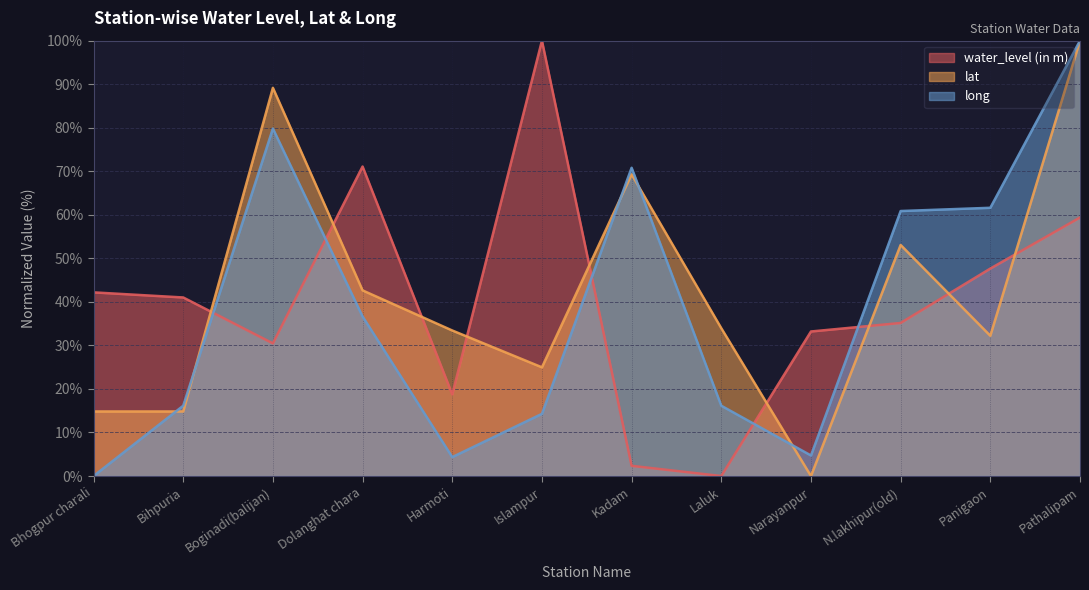

At how many categories does at least one series exceed 68?

5